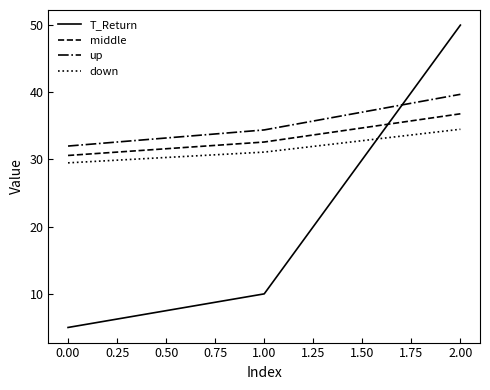

What position from the right is 0.00?

3